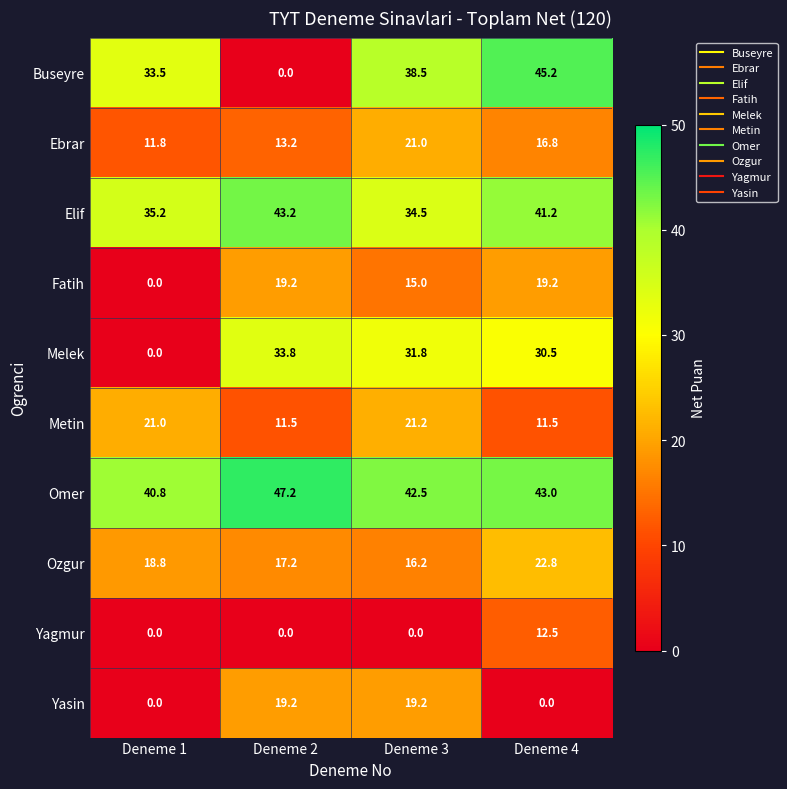

Between Deneme 1 and Deneme 4, which series saw the biggest shift?

Melek